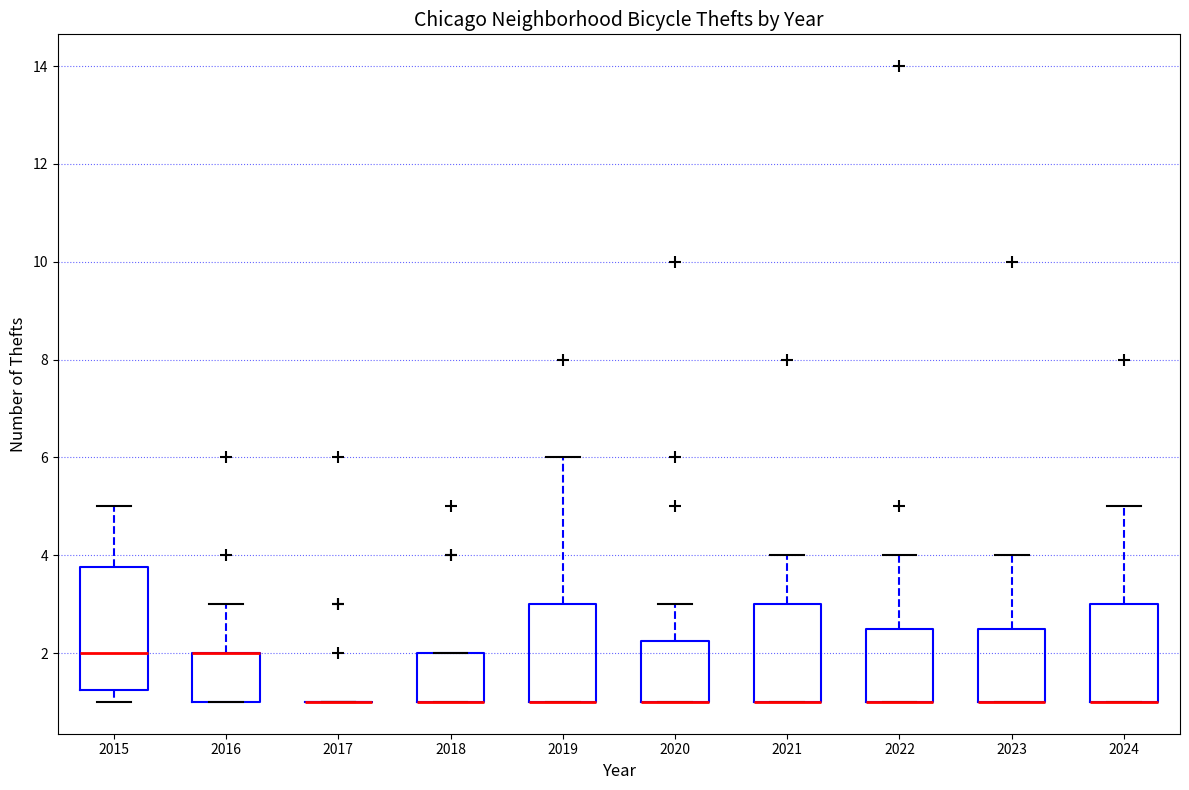

Reading left to right, transcribe this box plot: for each box, give where its median line is, the range the box spans, and where its two whiskers end, as read against the y-axis. The values are not printed on the chart, so give them approximately, as read against the axis.

2015: median 2.0, box 1.2 to 3.8, whiskers 1.0 to 5.0
2016: median 2.0 (drawn on the box's upper edge), box 1.0 to 2.0, whiskers 1.0 to 3.0
2017: box collapsed to a line at 1.0, whiskers 1.0 to 1.0
2018: median 1.0 (drawn on the box's lower edge), box 1.0 to 2.0, whiskers 1.0 to 2.0
2019: median 1.0 (drawn on the box's lower edge), box 1.0 to 3.0, whiskers 1.0 to 6.0
2020: median 1.0 (drawn on the box's lower edge), box 1.0 to 2.2, whiskers 1.0 to 3.0
2021: median 1.0 (drawn on the box's lower edge), box 1.0 to 3.0, whiskers 1.0 to 4.0
2022: median 1.0 (drawn on the box's lower edge), box 1.0 to 2.6, whiskers 1.0 to 4.0
2023: median 1.0 (drawn on the box's lower edge), box 1.0 to 2.6, whiskers 1.0 to 4.0
2024: median 1.0 (drawn on the box's lower edge), box 1.0 to 3.0, whiskers 1.0 to 5.0